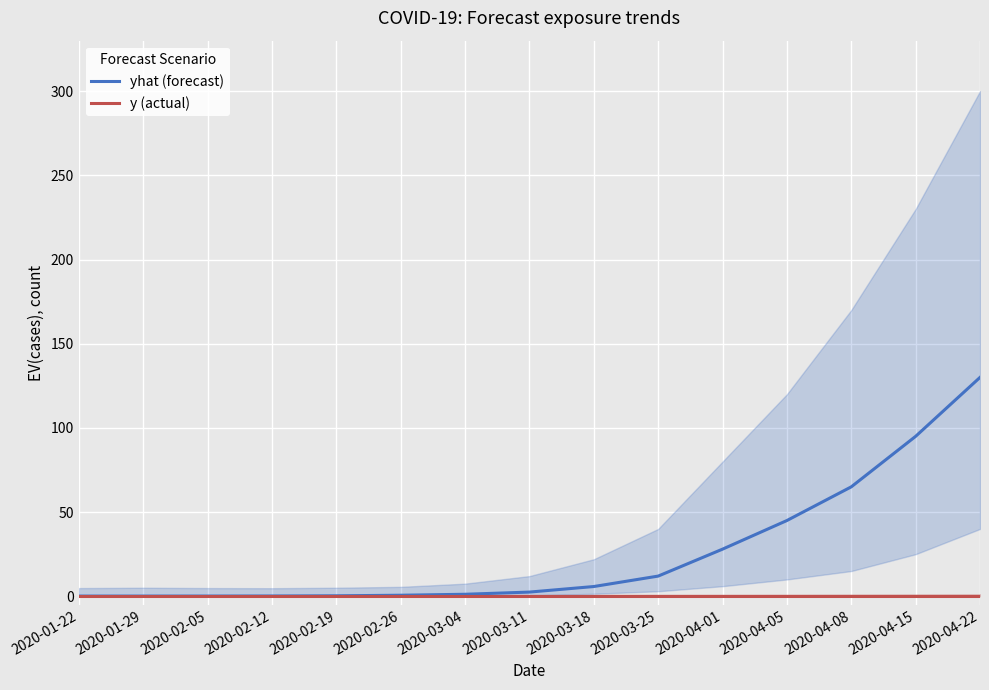

What are all the series names shown in the legend?

yhat (forecast), y (actual)